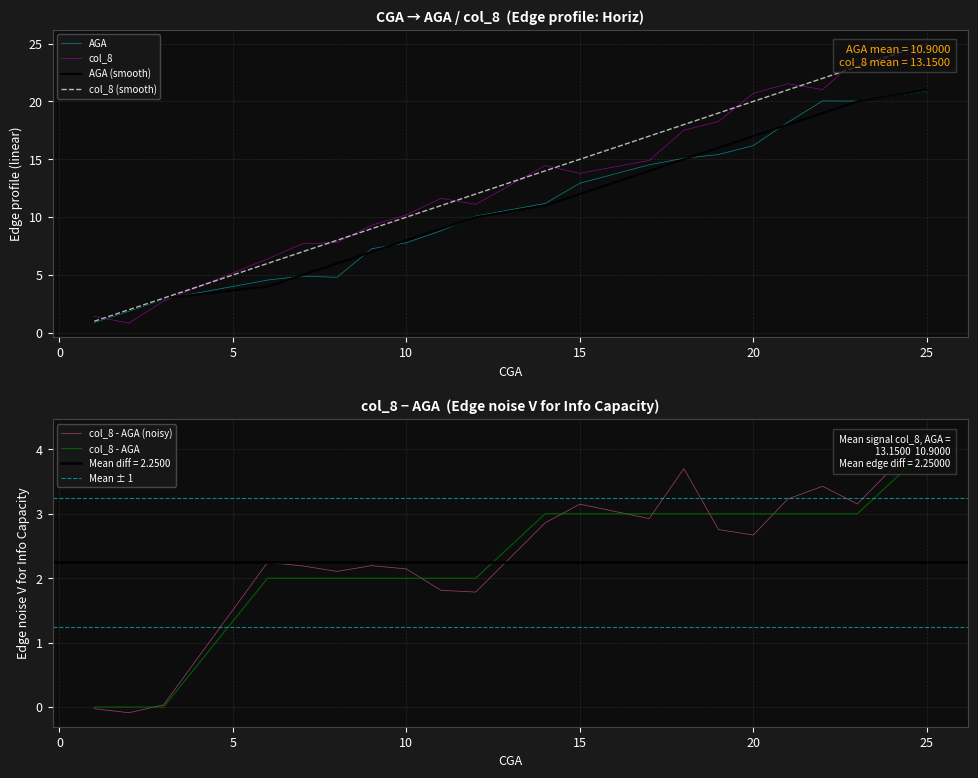

What is the value of the col_8 point at the 1st from the left?

1